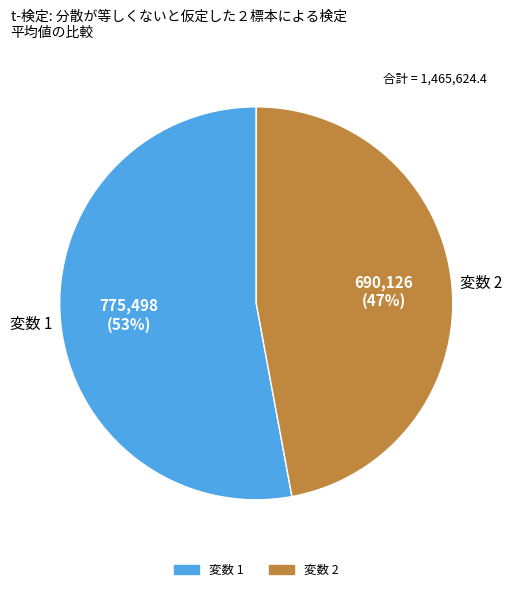

Is the sum of 変数 2 and 変数 1 greater than half?

Yes